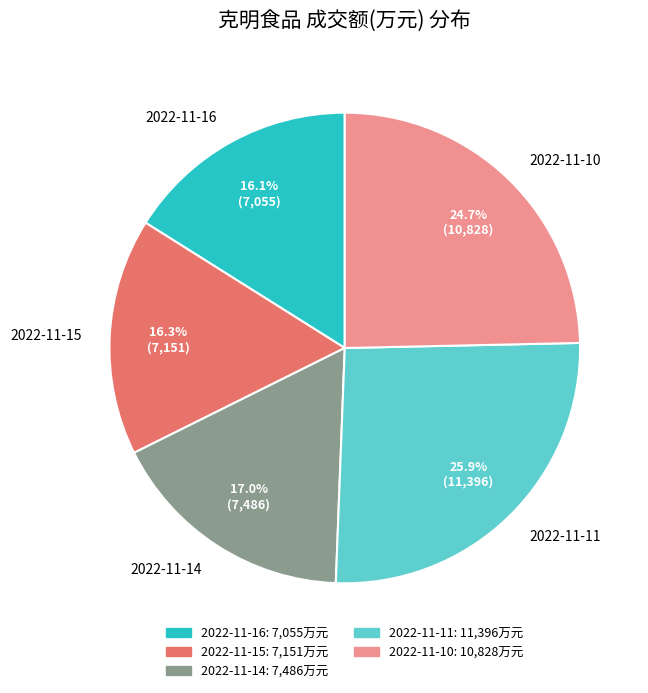

What percentage do 2022-11-14 and 2022-11-15 together represent?

33.3%